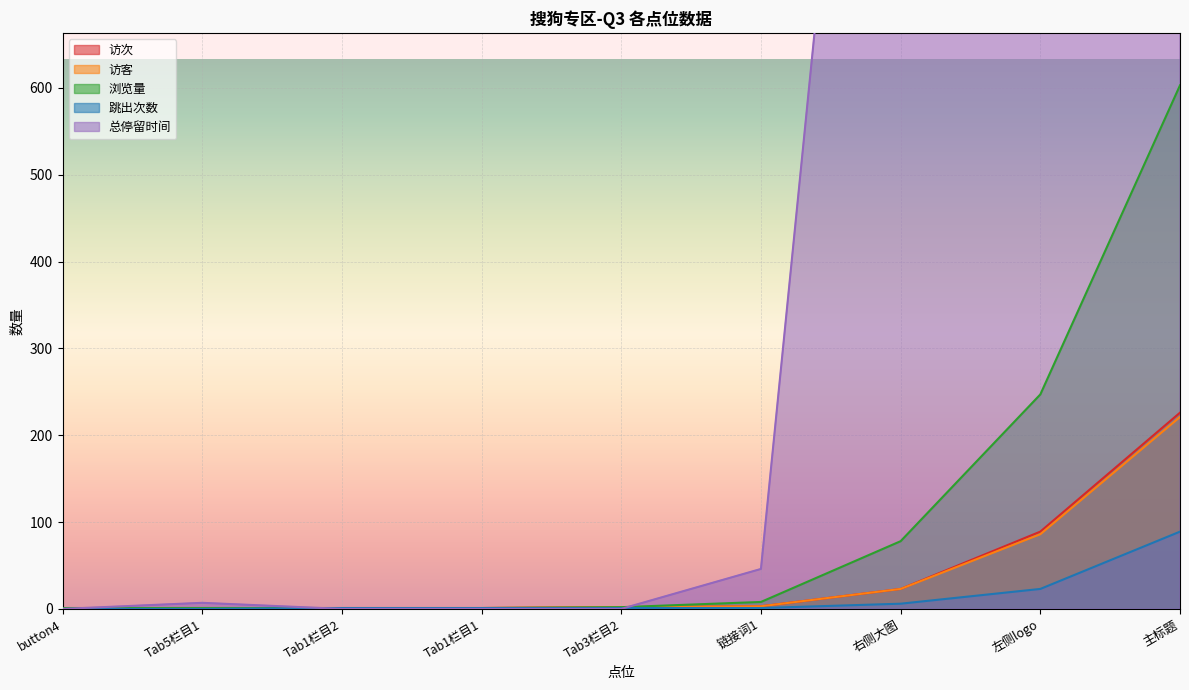

How many values in the 跳出次数 series are below 1?

2